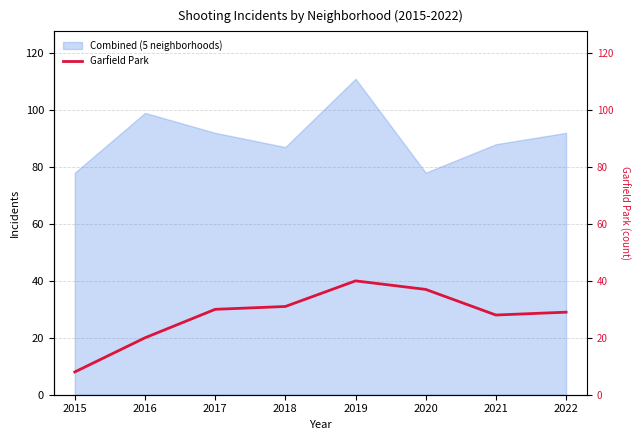

What is the value of the 2nd point from the left?

20